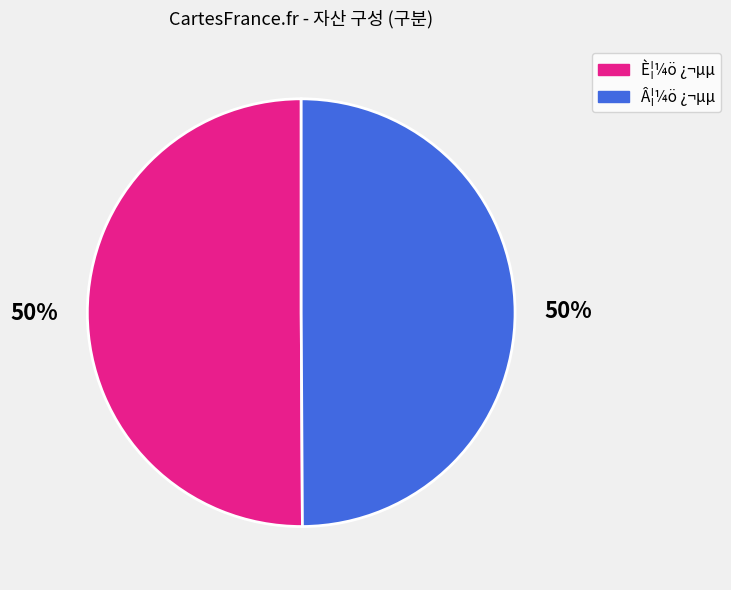

To the nearest percent, what is the average slice percentage?

50%